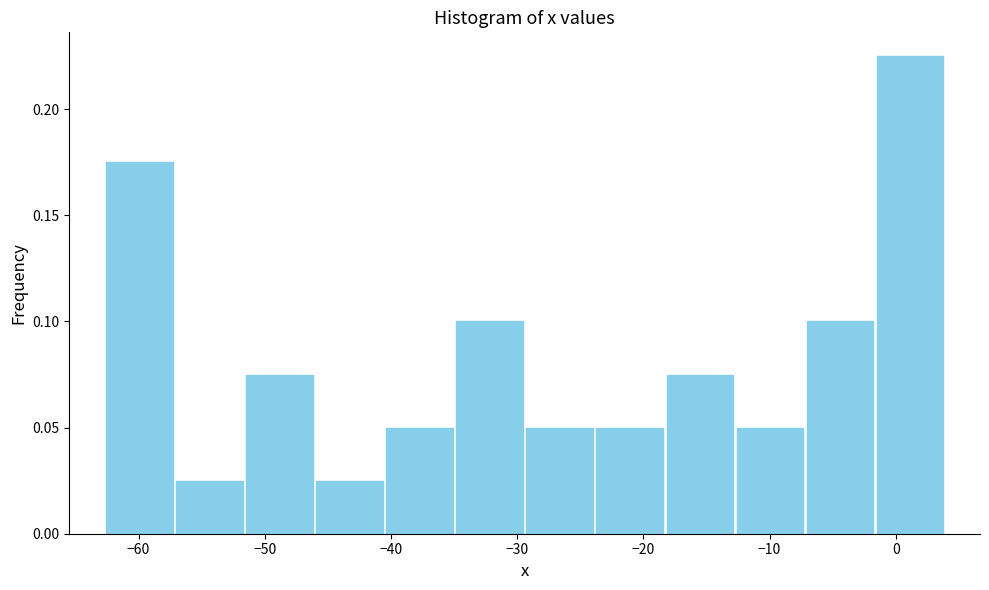

What is the height of the bar covering -29 to -24 on the x-axis? Neither the bar edges nor the heights are printed on the chart, so give them approximately, as read against the axes.

0.050